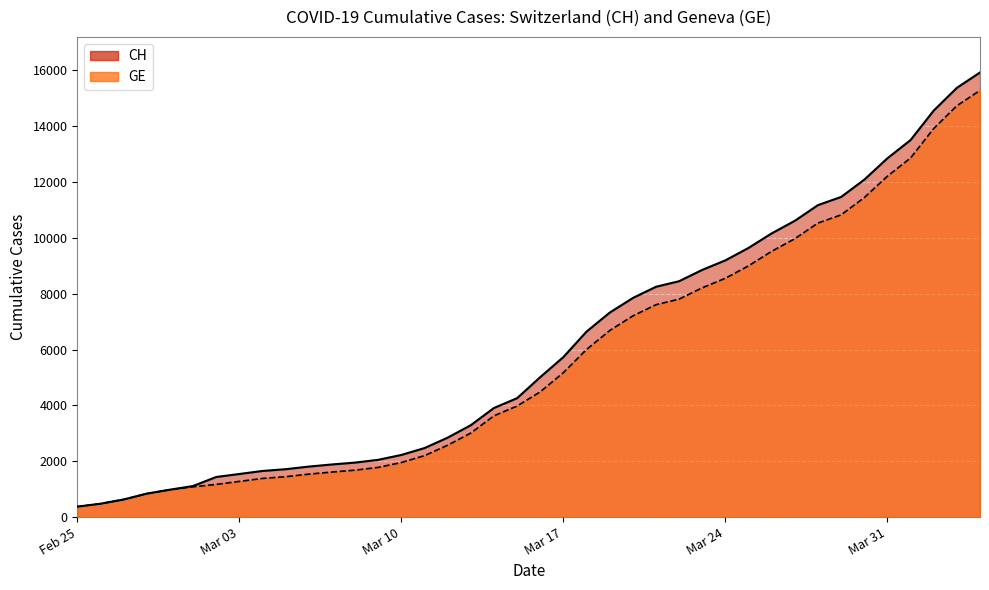

The value of GE at 11 is 2667. True or false?

False